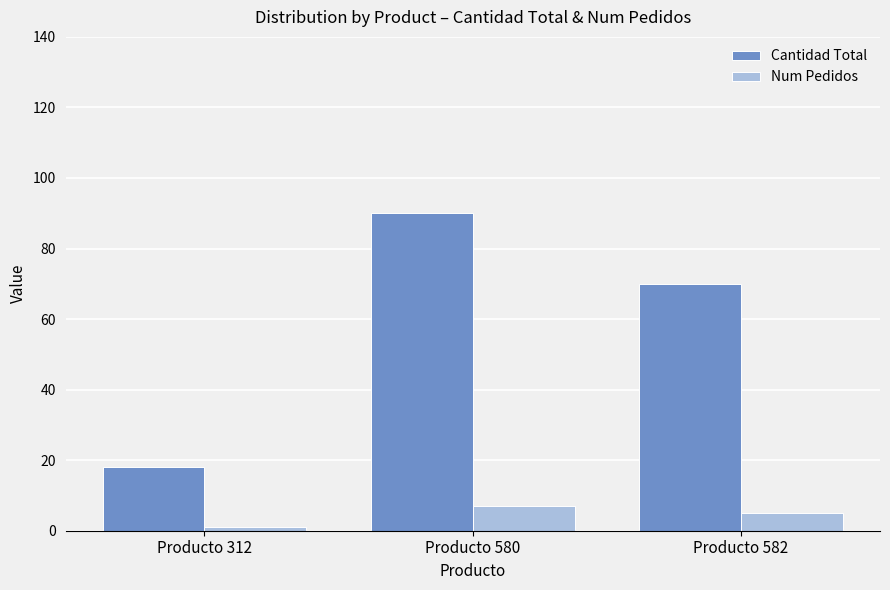

Rank the series at Producto 312 from highest to lowest value.

Cantidad Total, Num Pedidos